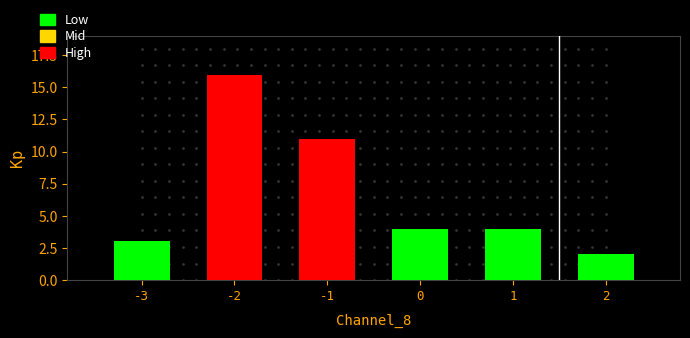

Which has a higher value, -1 or 0?

-1